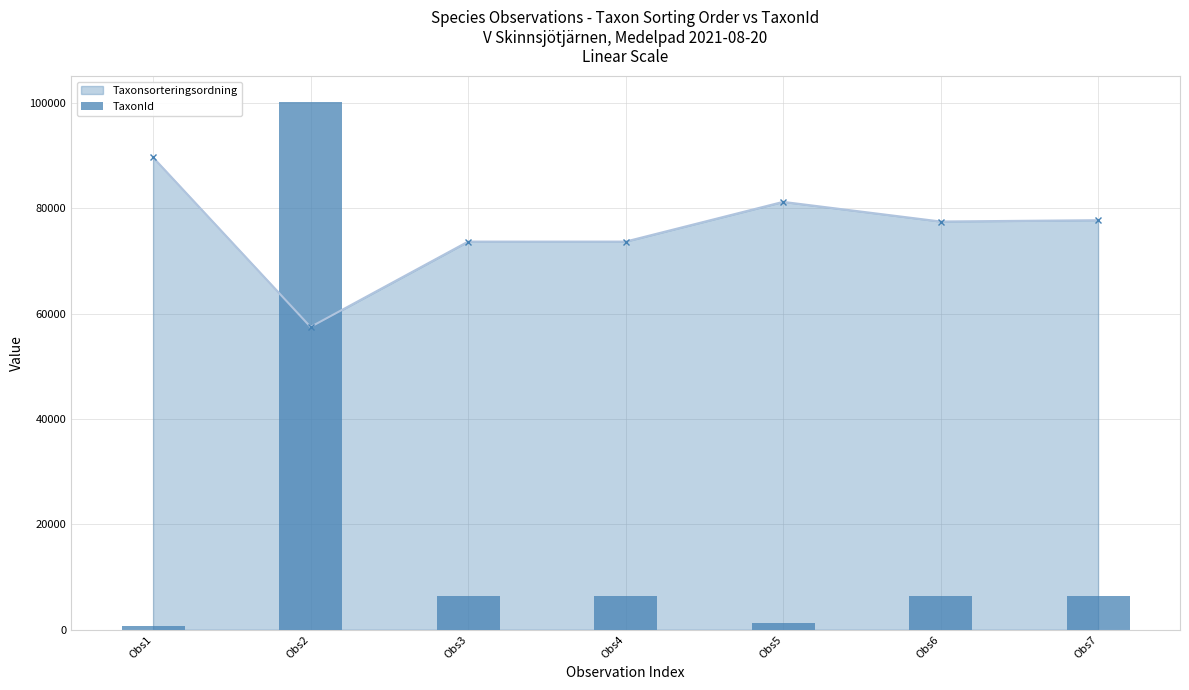

How many values are below 6440?

3